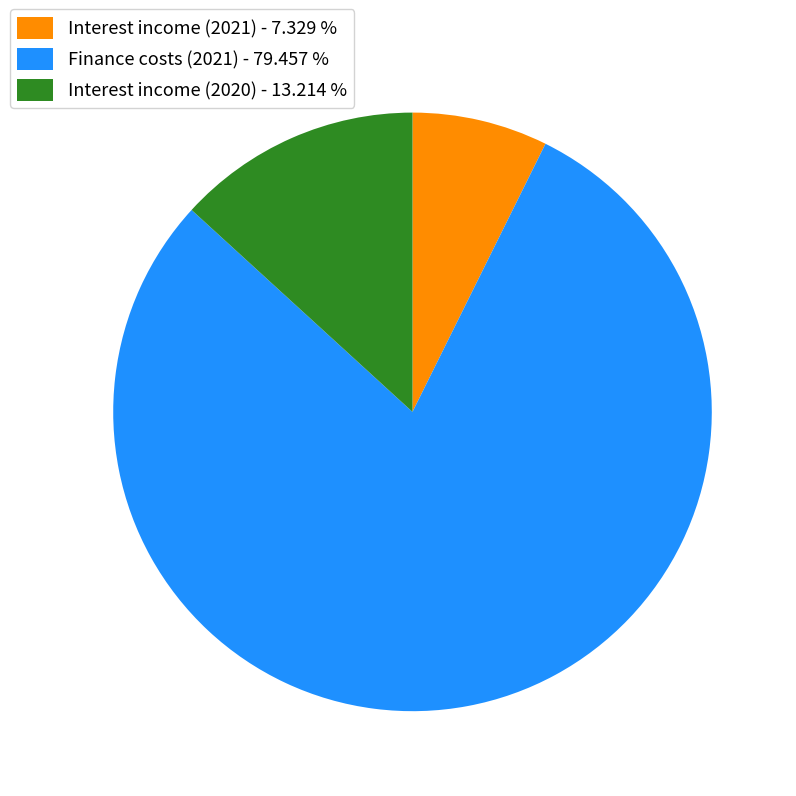

Which category has the biggest portion of the pie?

Finance costs (2021) - 79.457 %